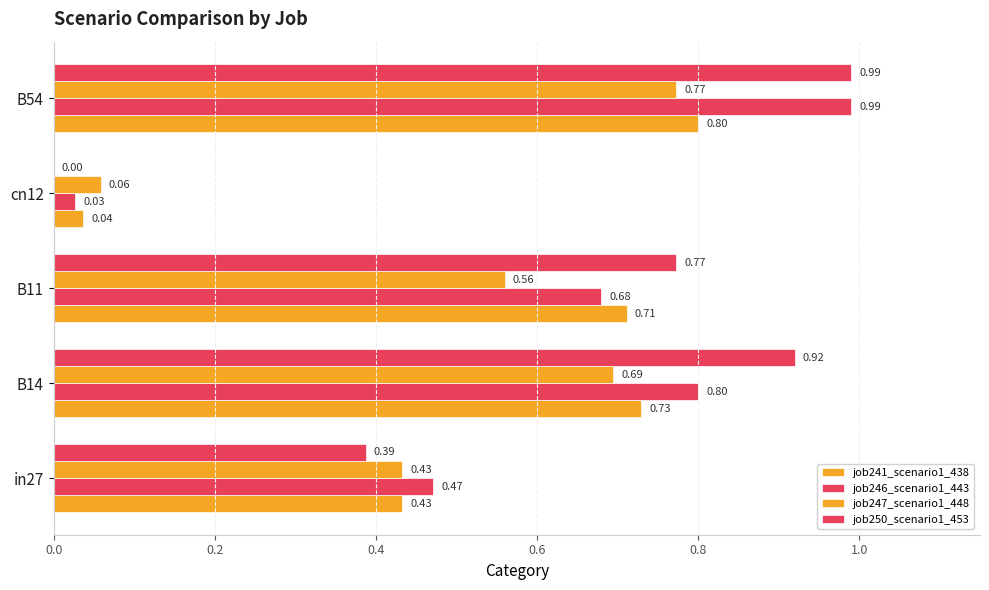

List the series in order of their peak value, lowest first.

job247_scenario1_448, job241_scenario1_438, job246_scenario1_443, job250_scenario1_453